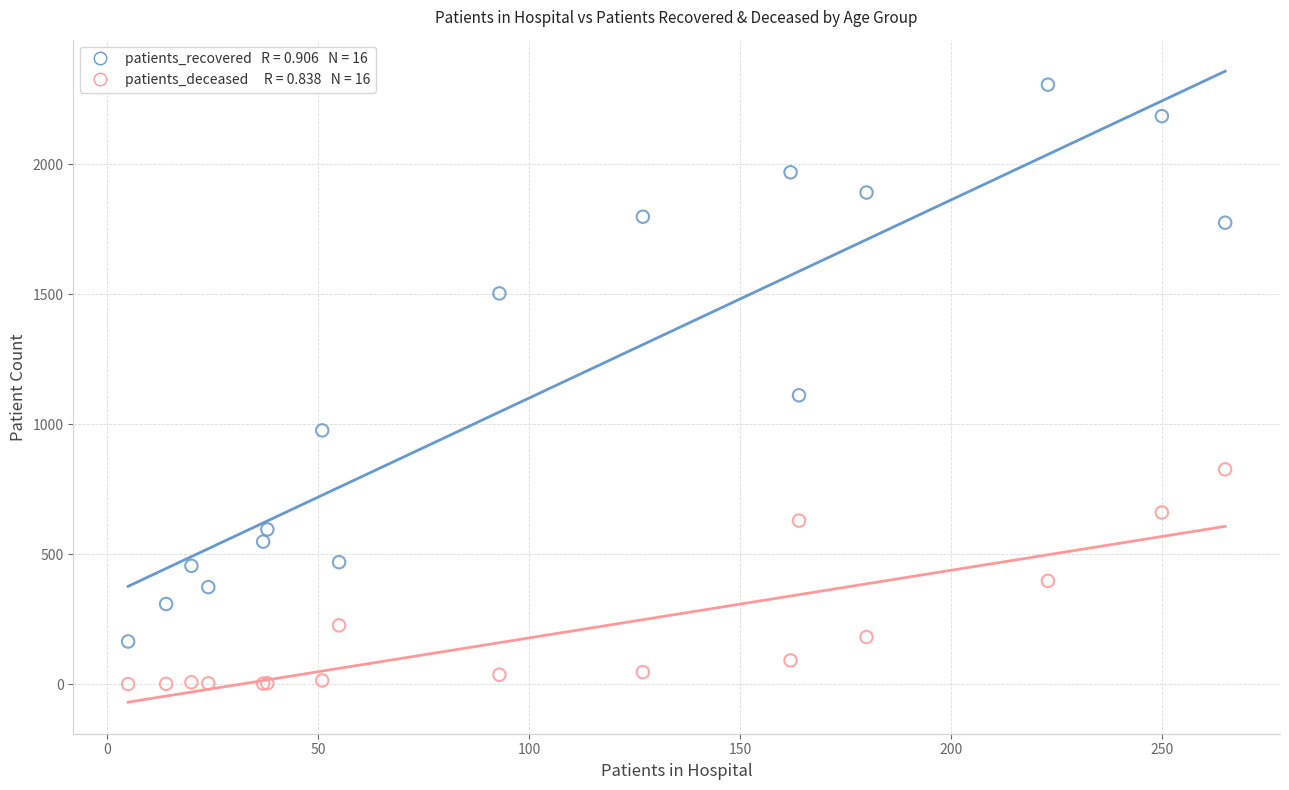

Across all series, what Y value is closest to 1153?

1111